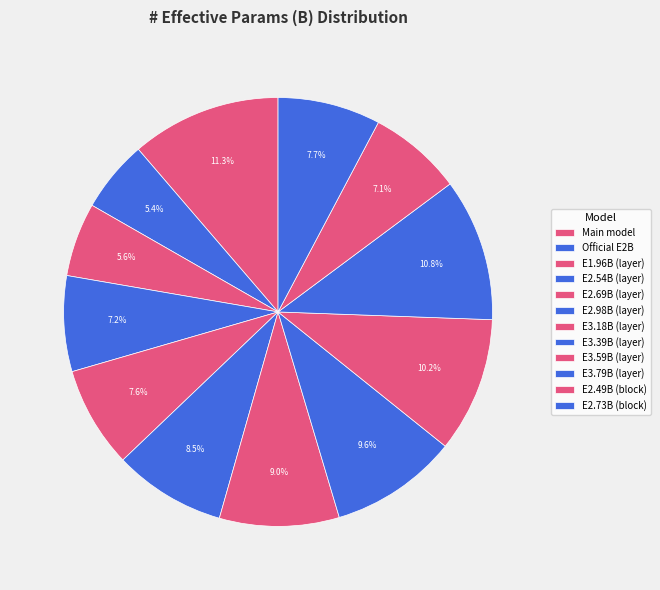

Count the number of slices in the pie.

12